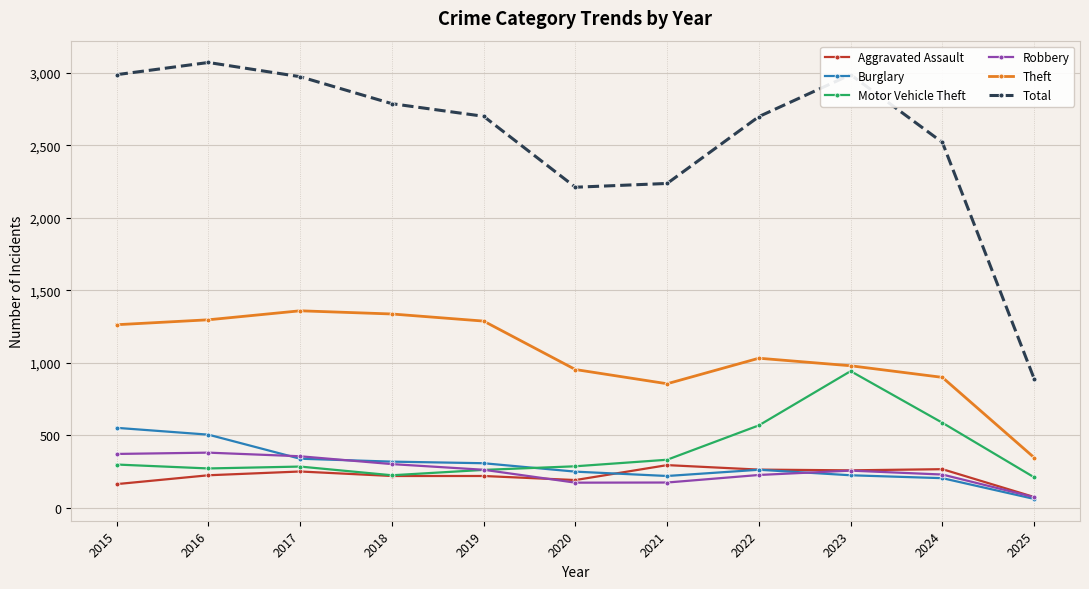

True or false: Total has more than 1 points higher than both neighbors.

True